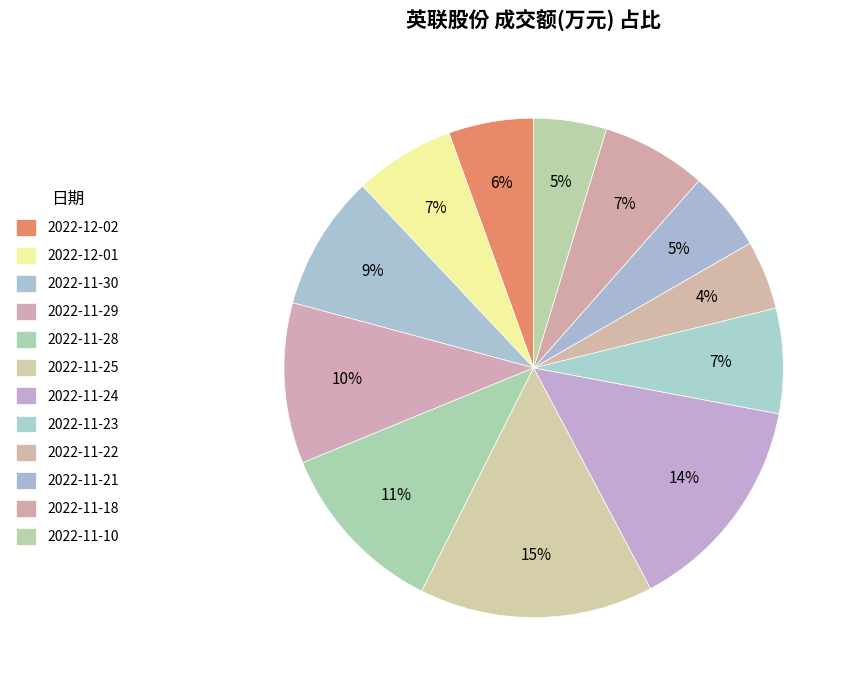

Which category has the smallest portion of the pie?

2022-11-22